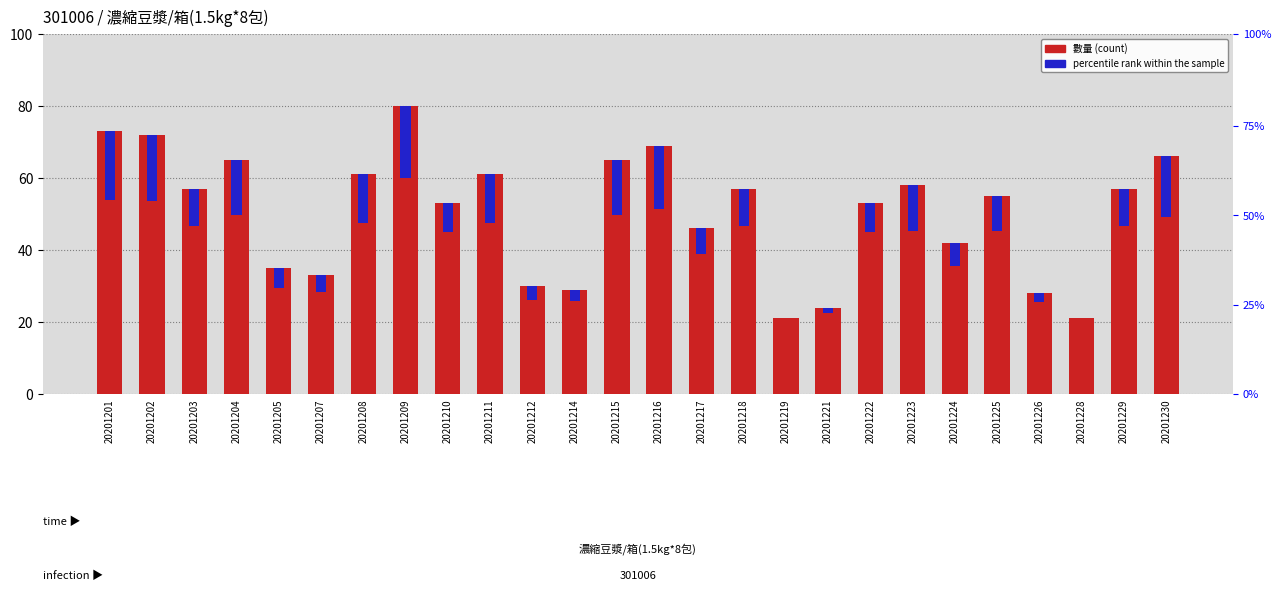

What are all the series names shown in the legend?

數量 (count), percentile rank within the sample